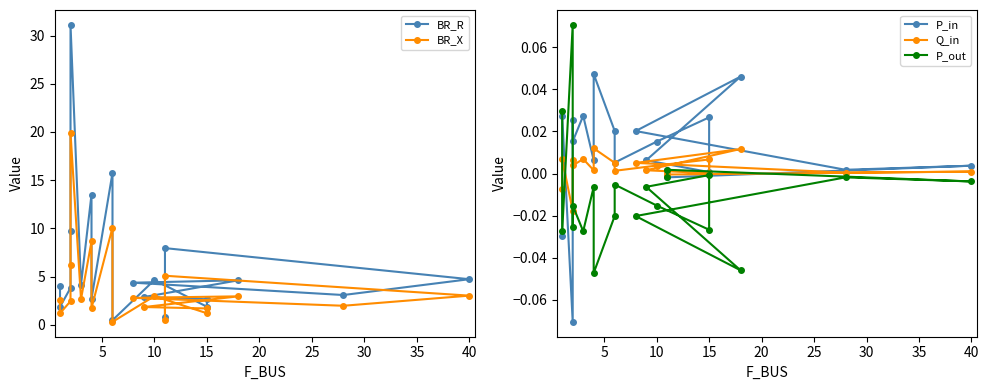

What is the value of the BR_X point at the 8th from the left?

1.7